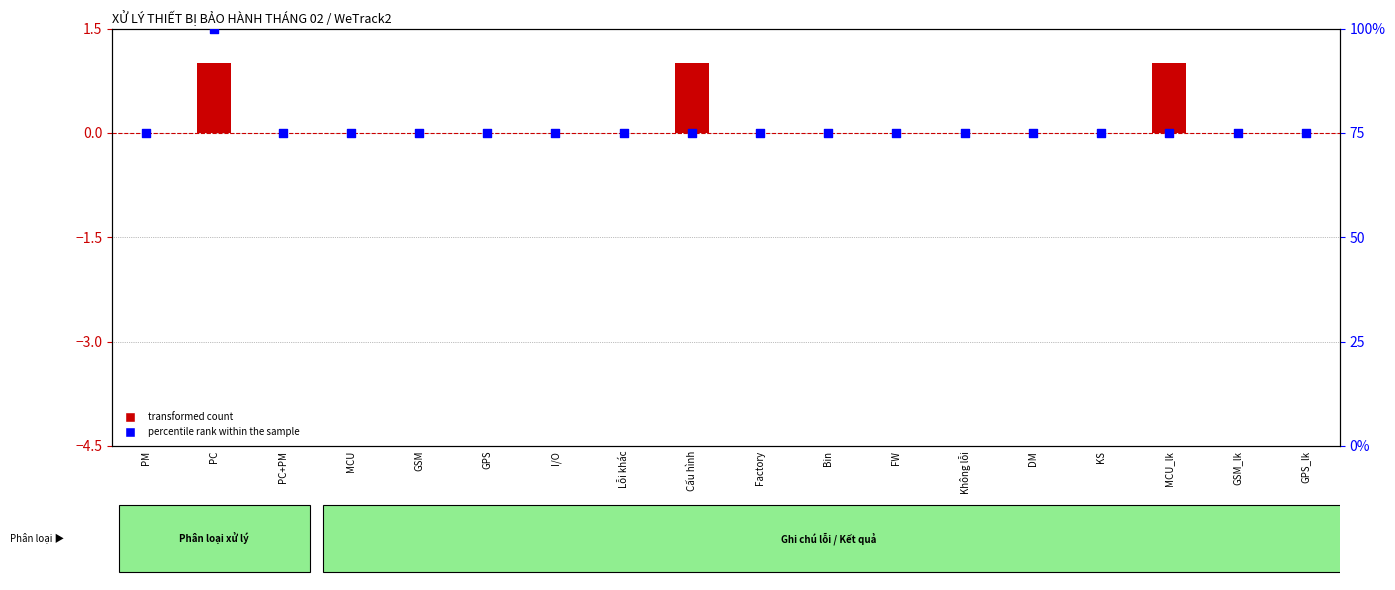

Approximately how many times larger is the value at PC compared to GSM_lk?

1.3